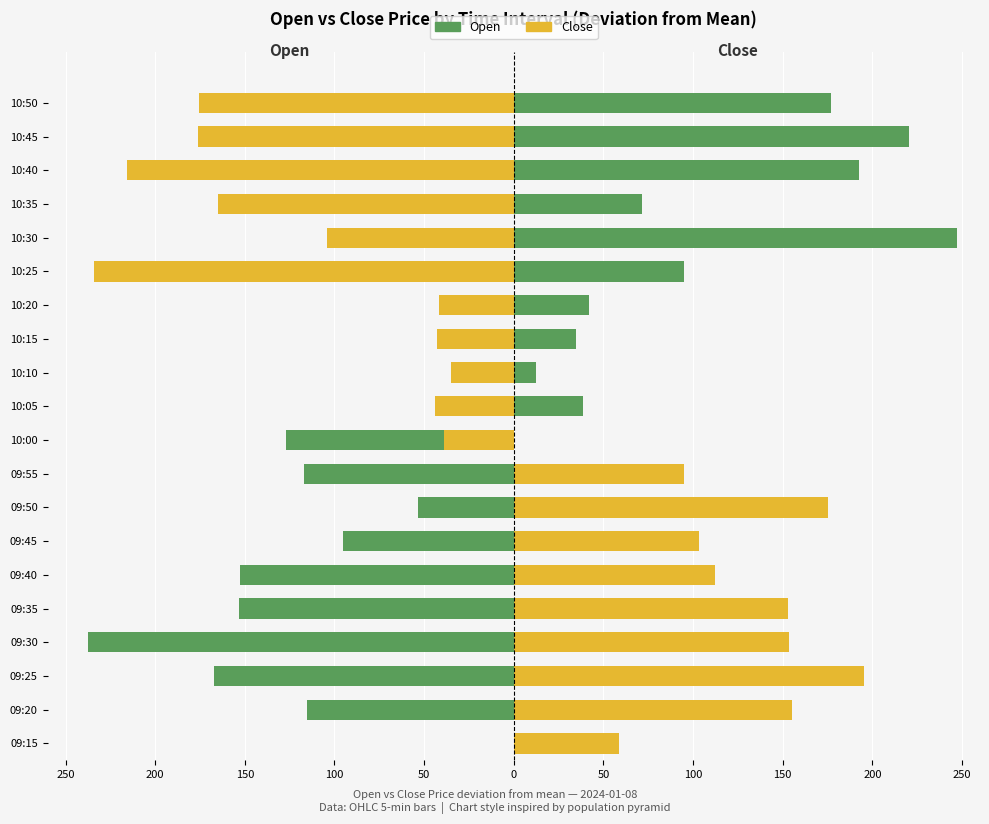

How many values in the Close series are below -34?

11